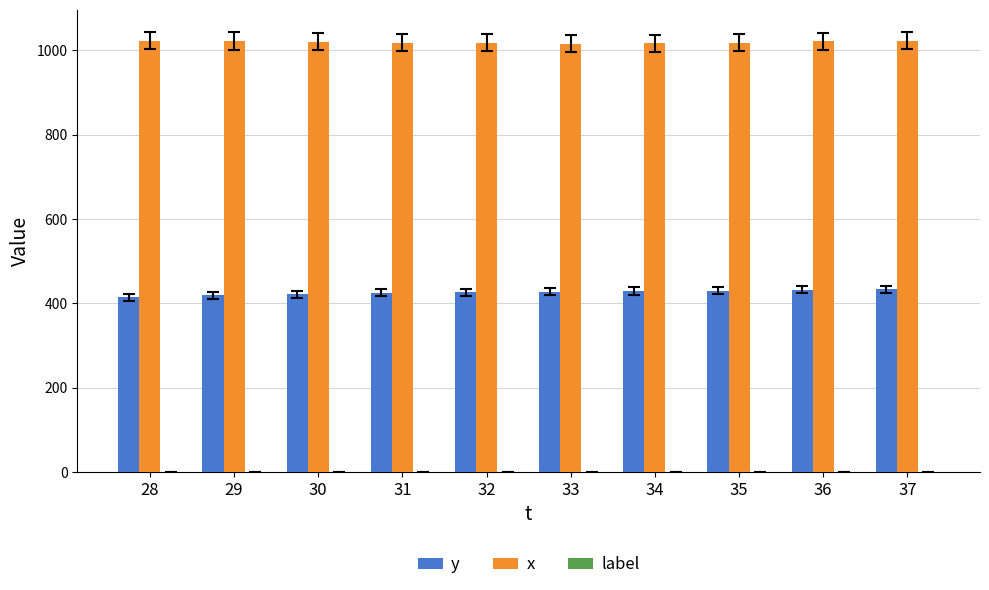

What is the spread (max minus min) of values at 28?

1022